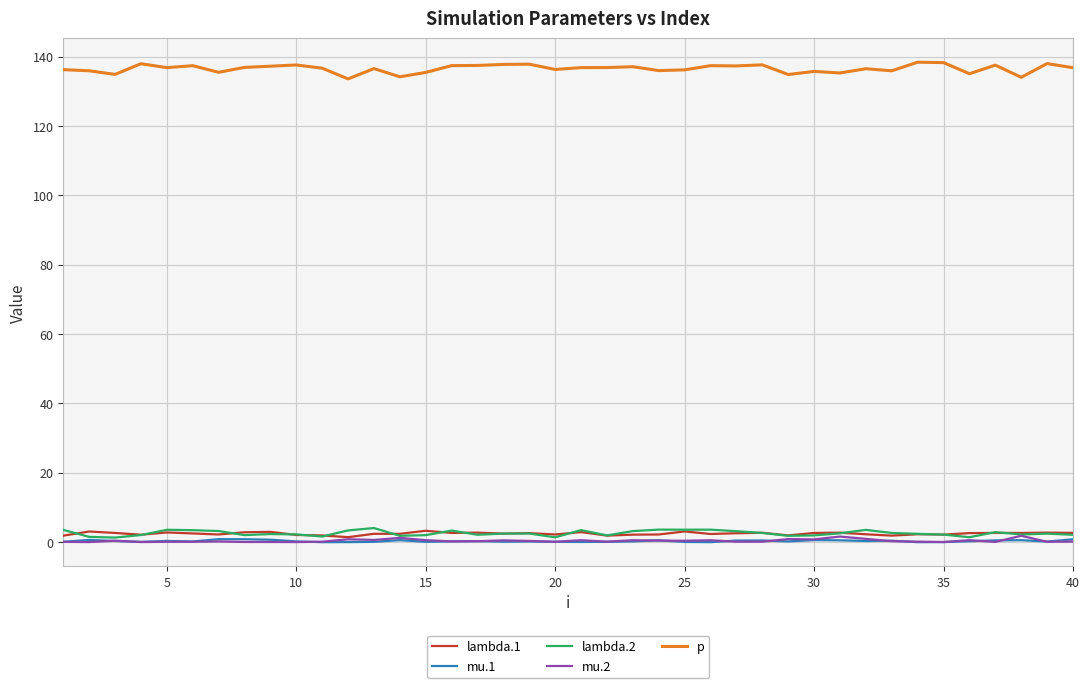

Does the chart display data point markers on the line(s)?

No